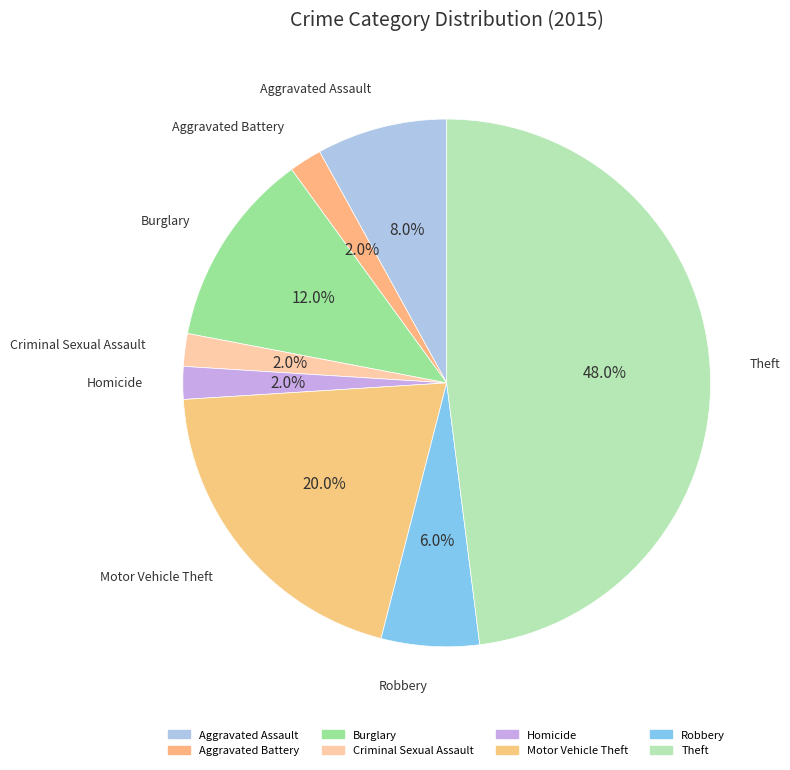

What percentage is the Aggravated Assault slice, to the nearest percent?

8%